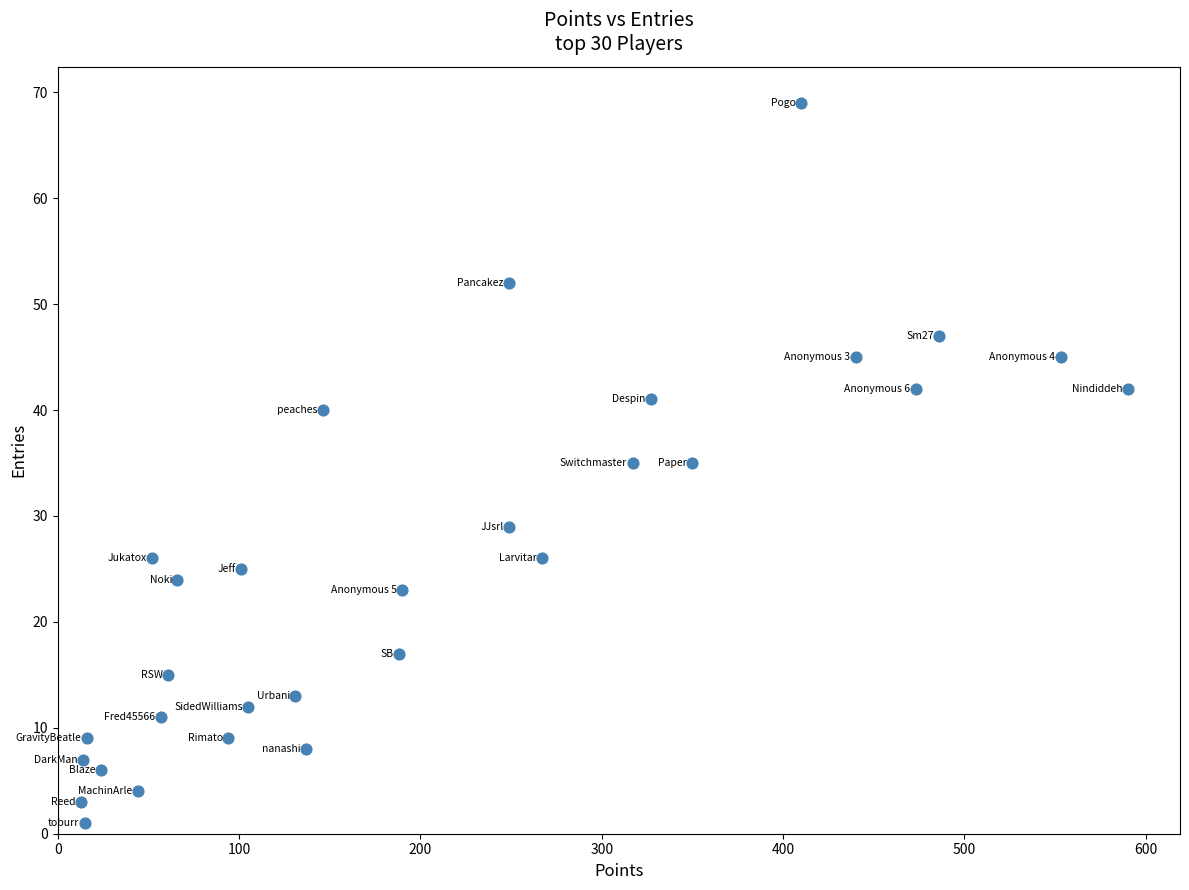

What is the range of X values (max minus min)?

577